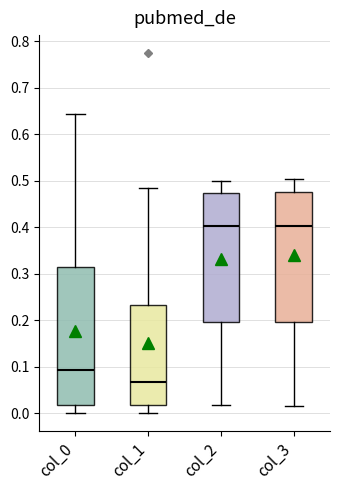

Which box is the tallest, from its lower edge to its upper edge?

col_0